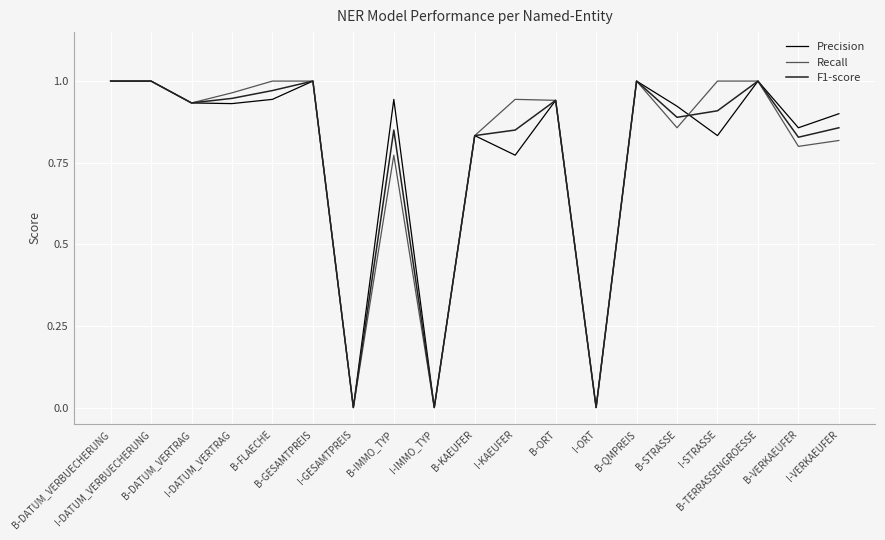

At which category does F1-score reach its first local valley?

B-DATUM_VERTRAG